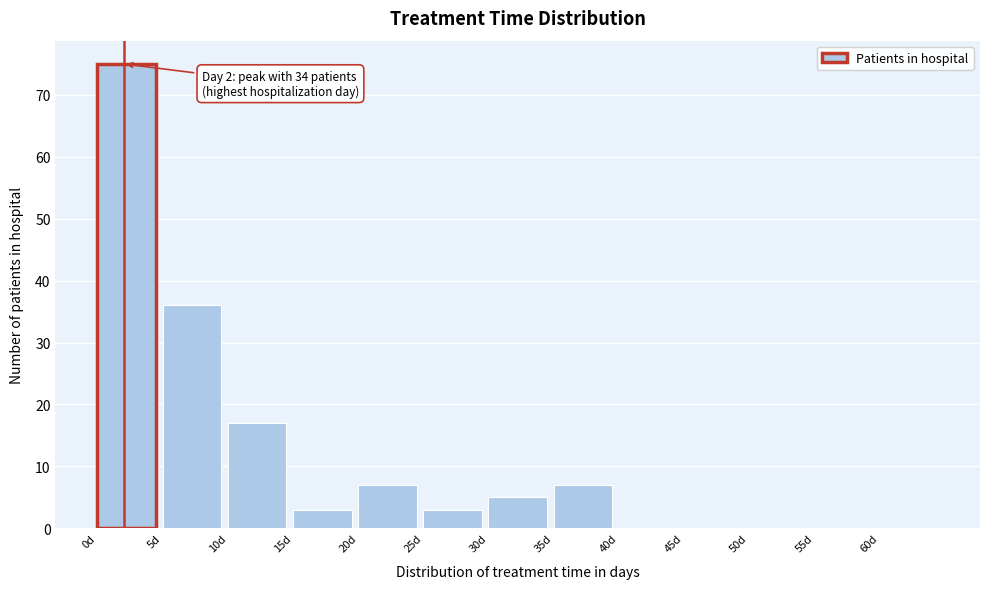

Reading left to right, what are all the values shown in this chart?

0d=75	5d=36	10d=17	15d=3	20d=7	25d=3	30d=5	35d=7	40d=0	45d=0	50d=0	55d=0	60d=0